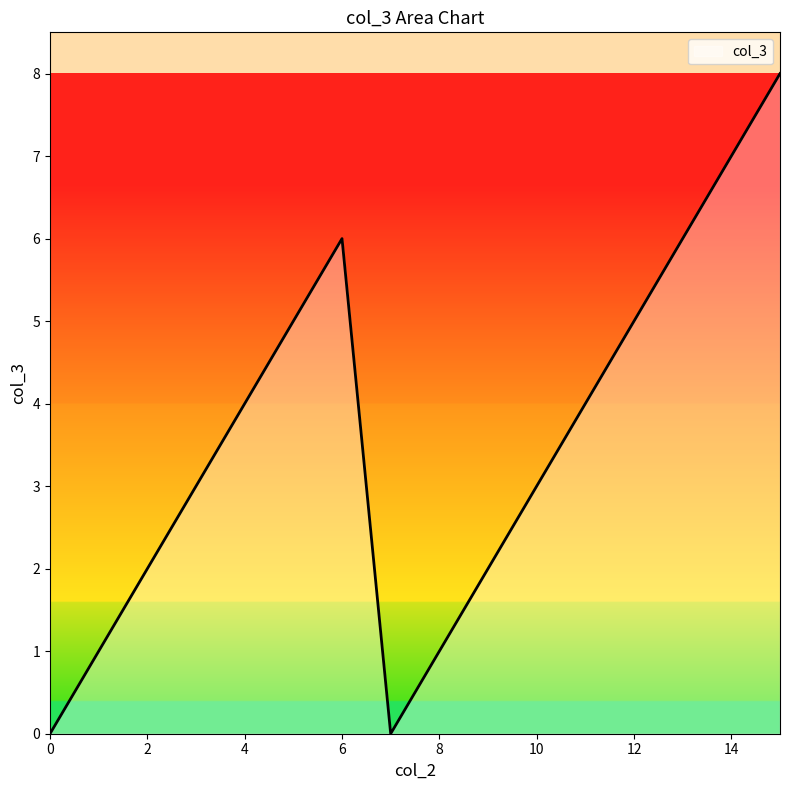

What is the maximum value shown in the chart?

8